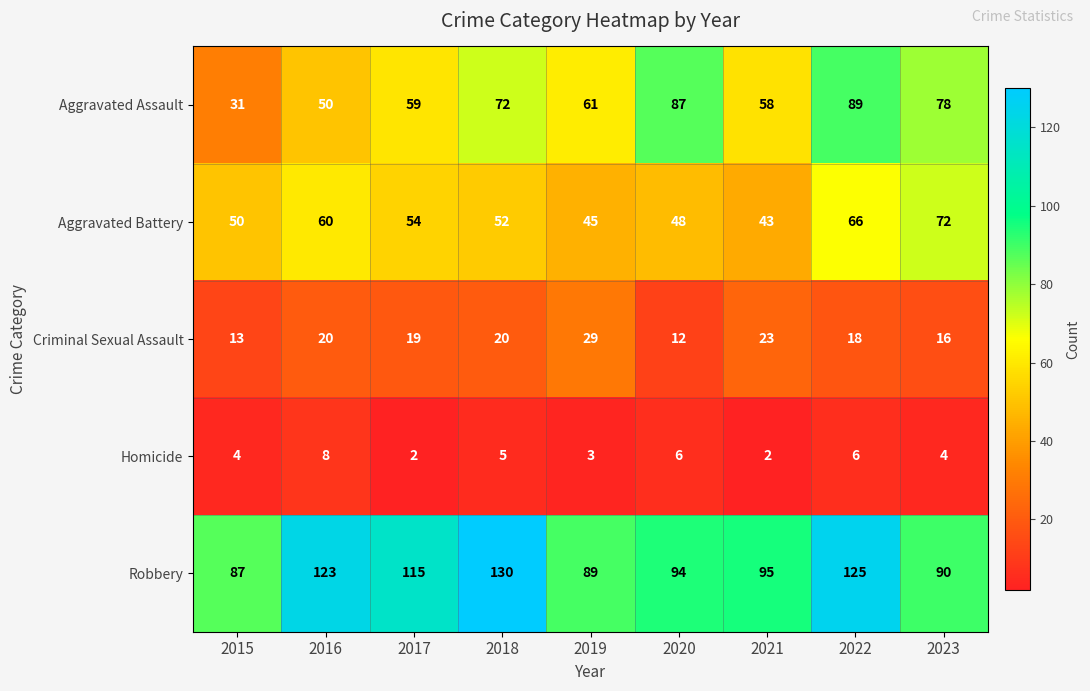

List the series in order of their peak value, highest first.

Robbery, Aggravated Assault, Aggravated Battery, Criminal Sexual Assault, Homicide